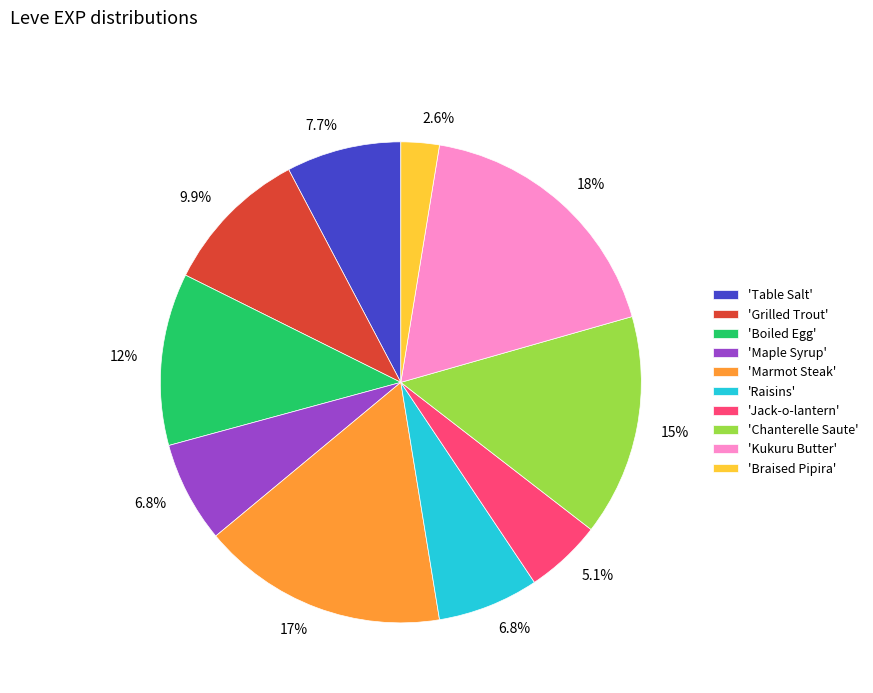

To the nearest percent, what is the average slice percentage?

10%